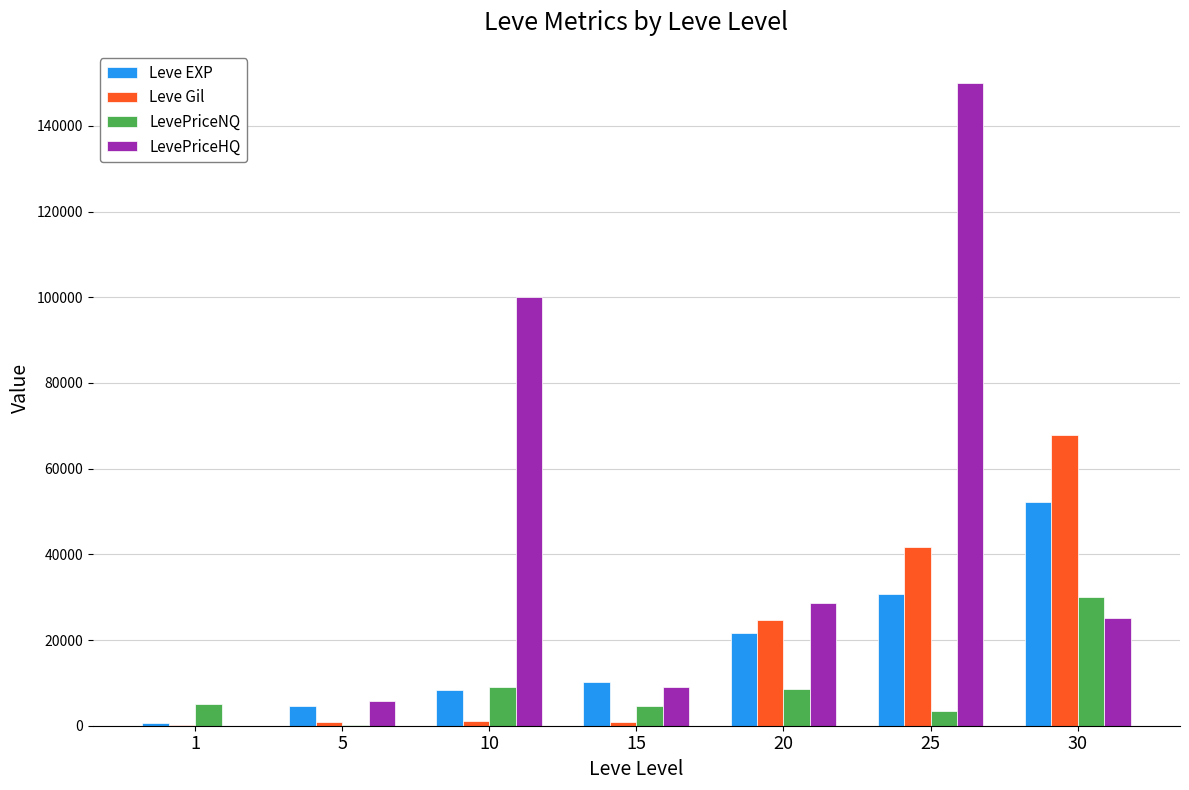

What is the highest value of the LevePriceNQ series?

30029